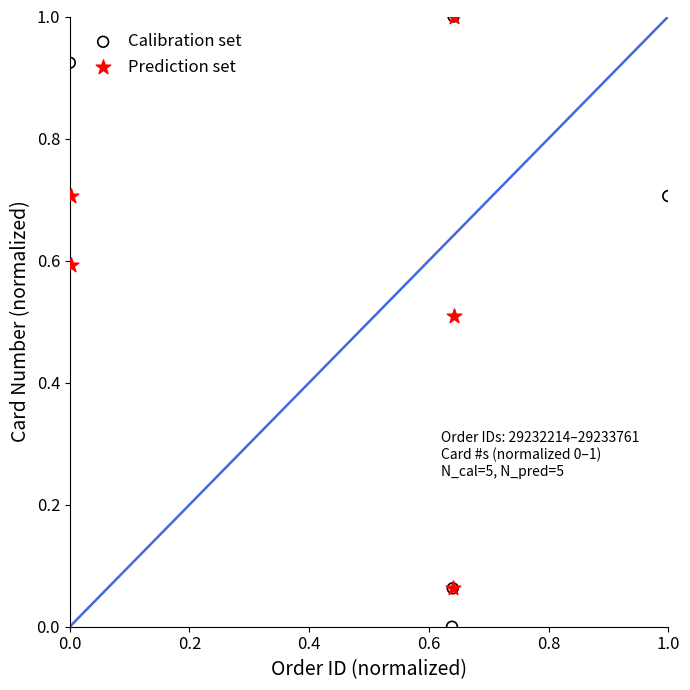

What are all the series names shown in the legend?

Calibration set, Prediction set